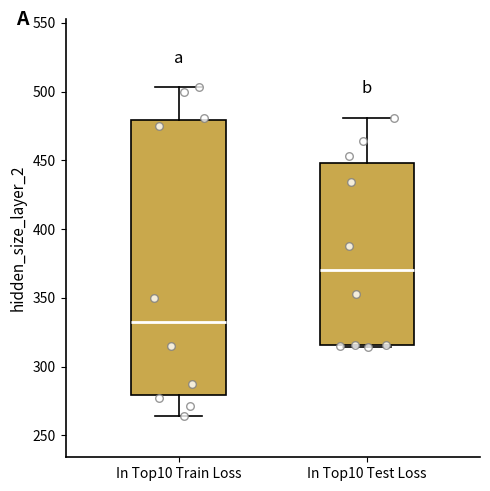

Which box has the highest median line?

In Top10 Test Loss